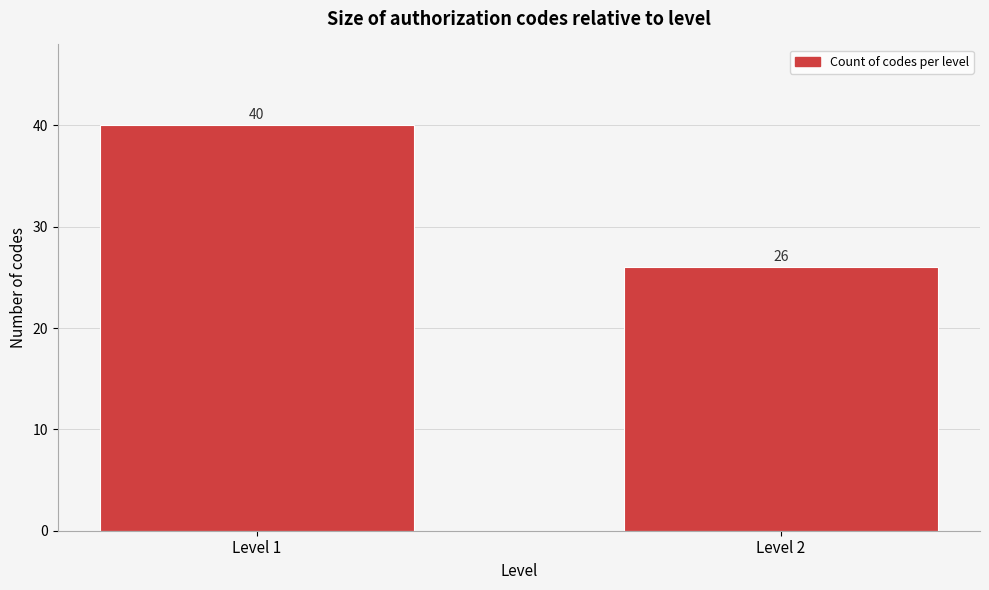

Reading right to left, extract all data points from this chart.

Level 2=26	Level 1=40